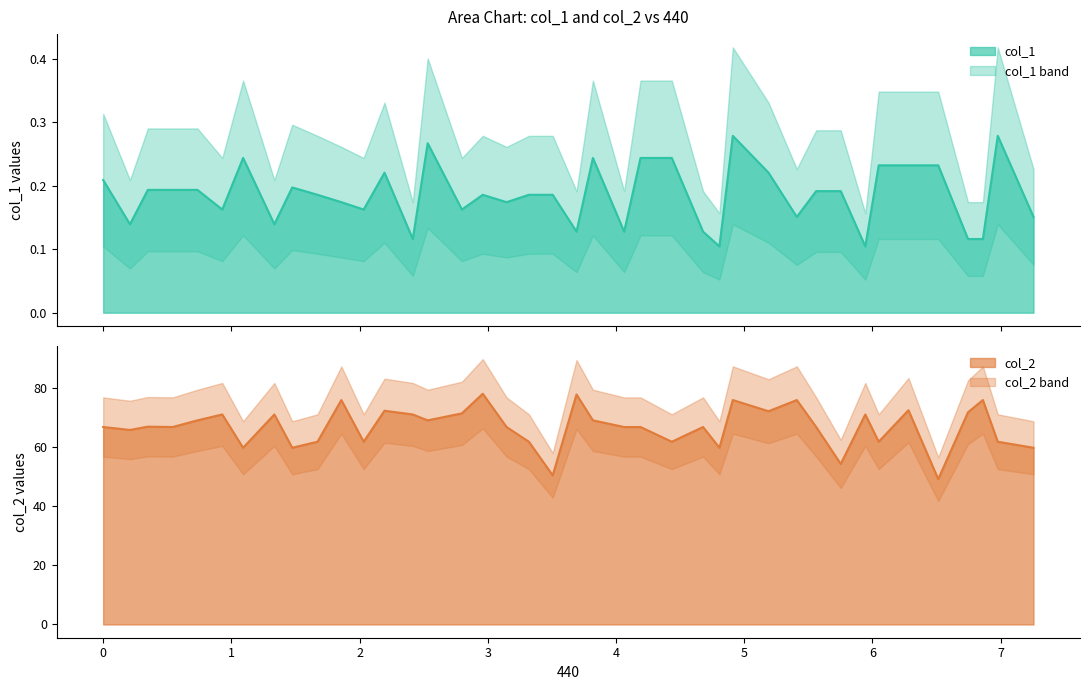

True or false: col_1 and col_2 intersect in this chart.

False